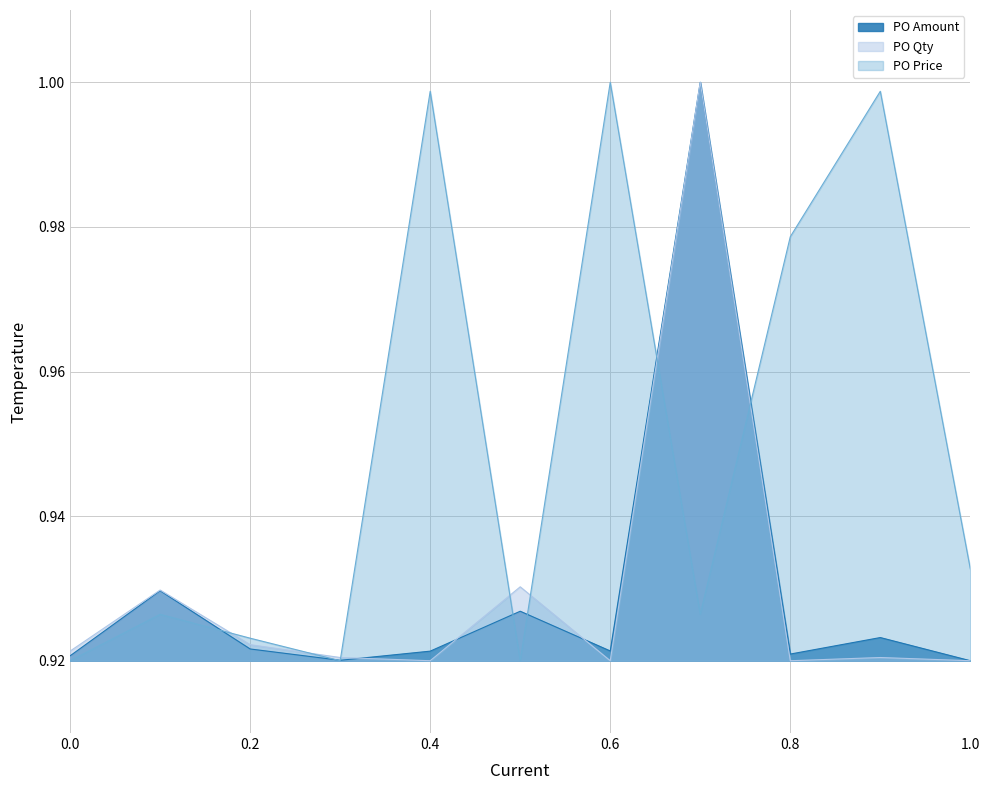

Which series has the largest total across all categories?

PO Price